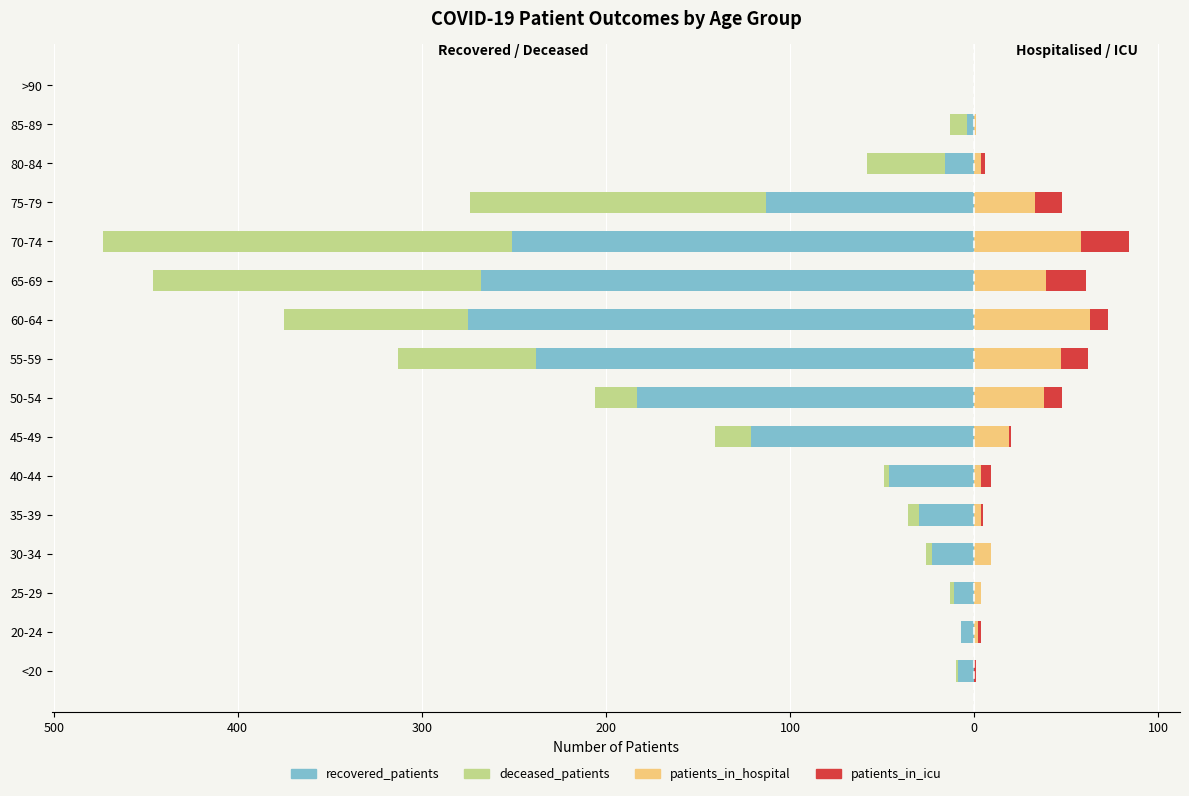

How many distinct data groups are displayed?

4